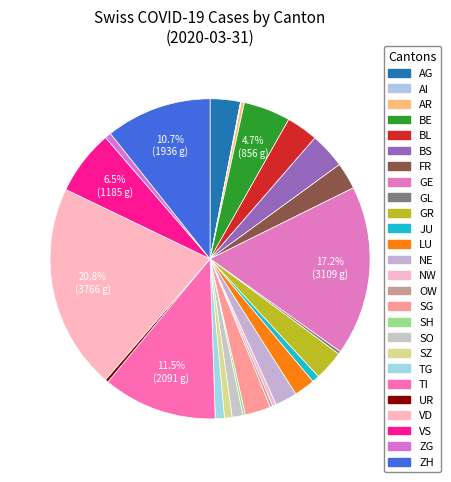

To the nearest percent, what is the difference between the LU and BE slice percentages?

3%